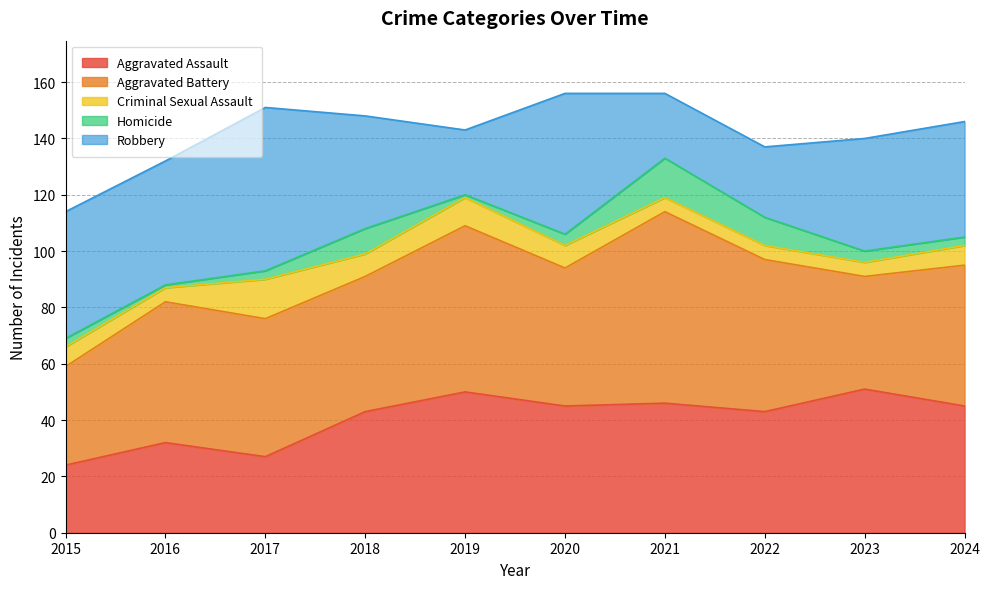

How many lines are shown in the chart?

5